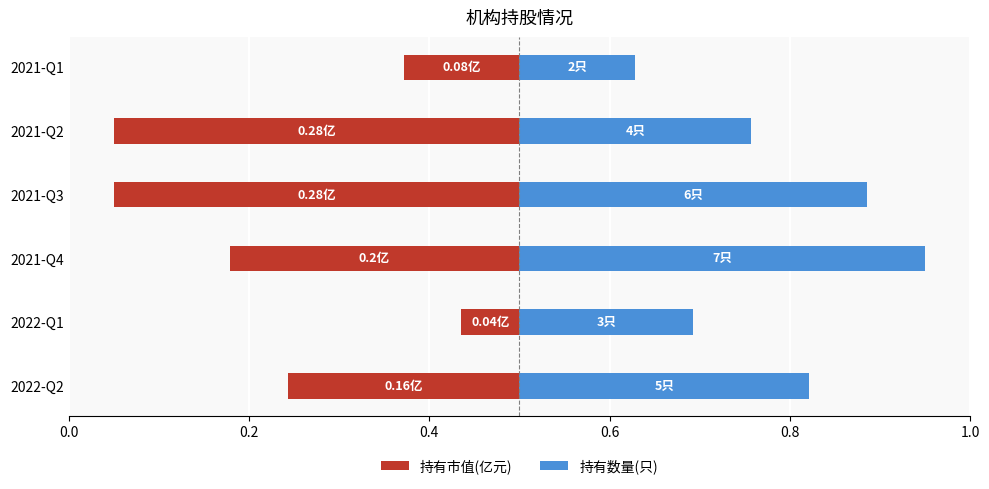

At how many categories does at least one series exceed 0?

6